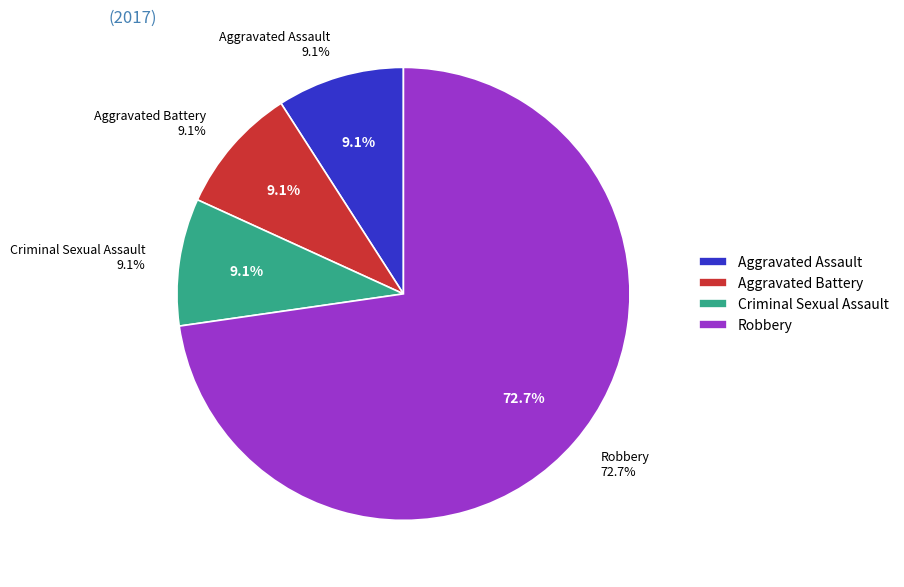

What portion of the pie excludes Aggravated Battery?

90.9%